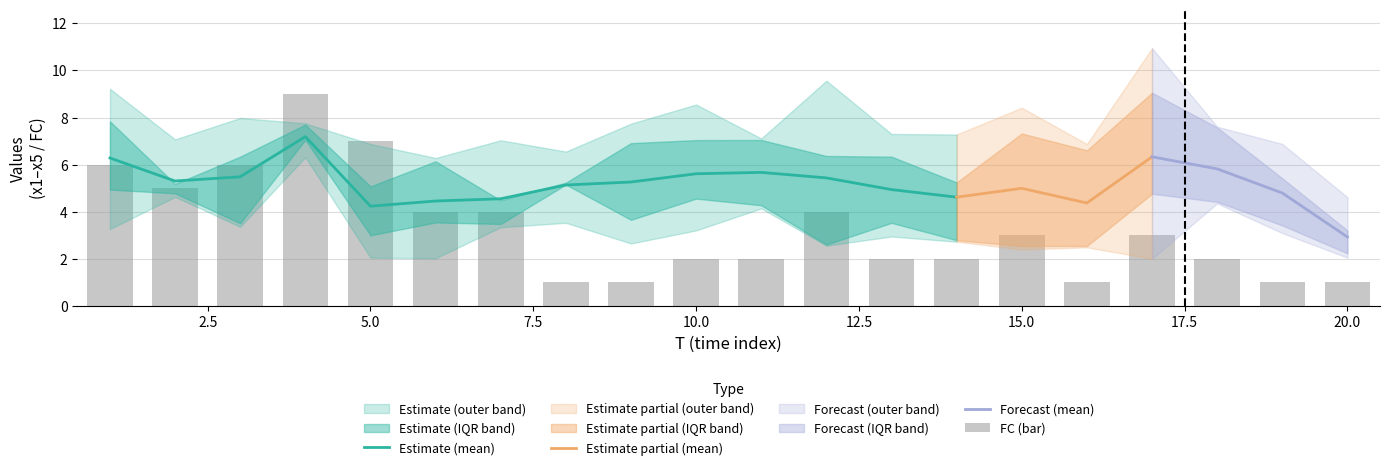

What is the maximum value for FC?

9.0